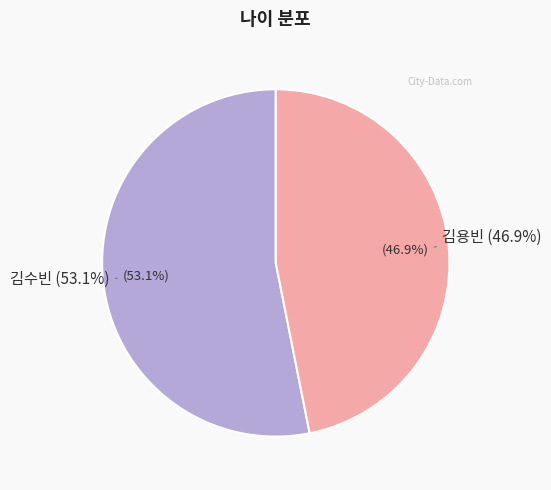

What is the smallest slice in the pie chart?

김용빈